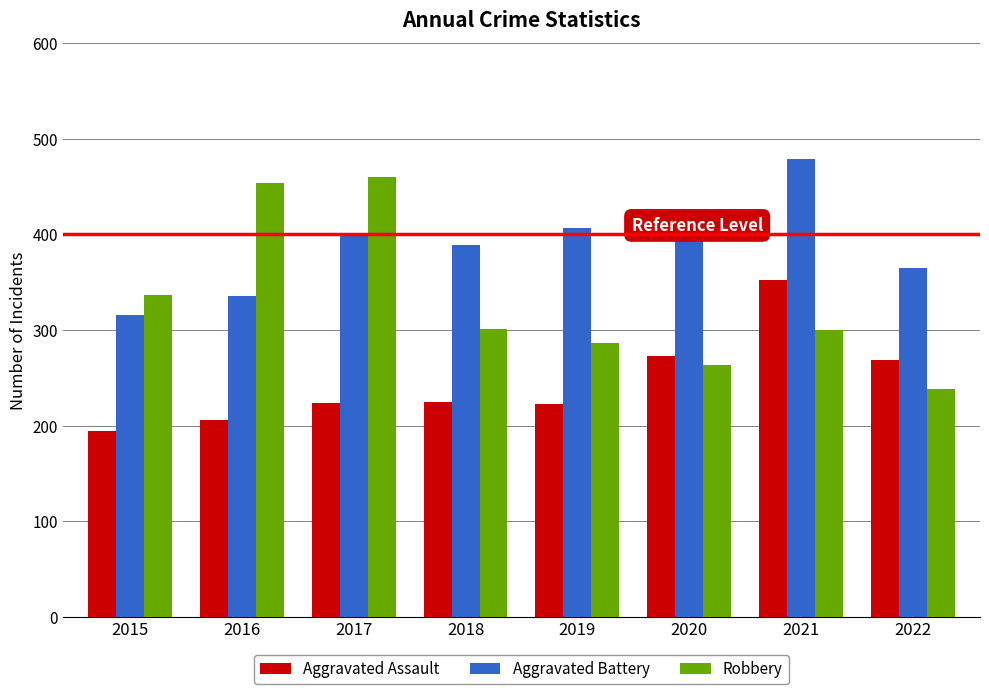

The Aggravated Battery series shows 336 at 2016. True or false?

True